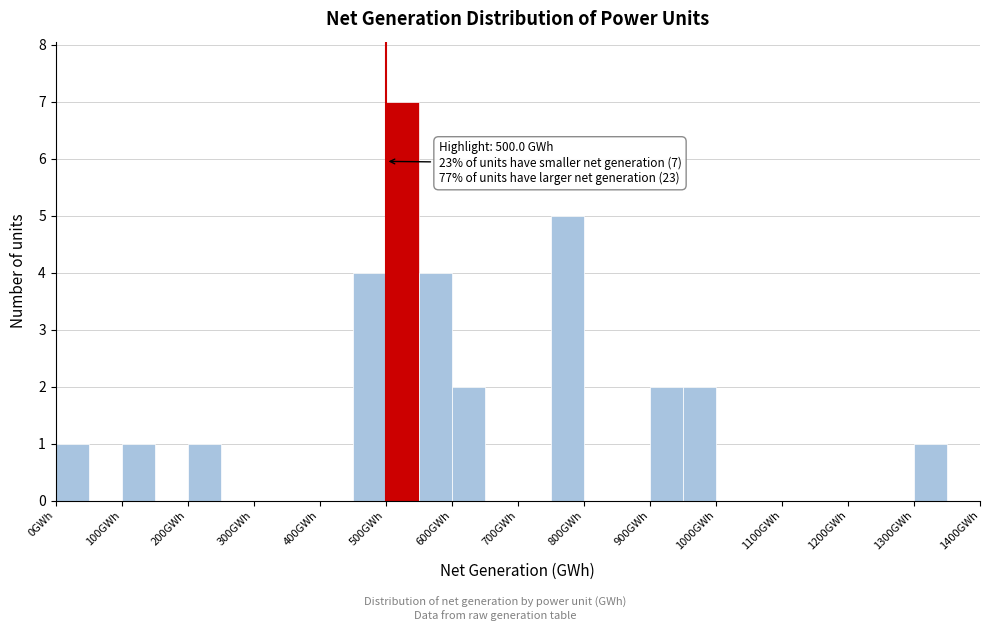

Over which range of the x-axis is the bar tallest?

500 to 550